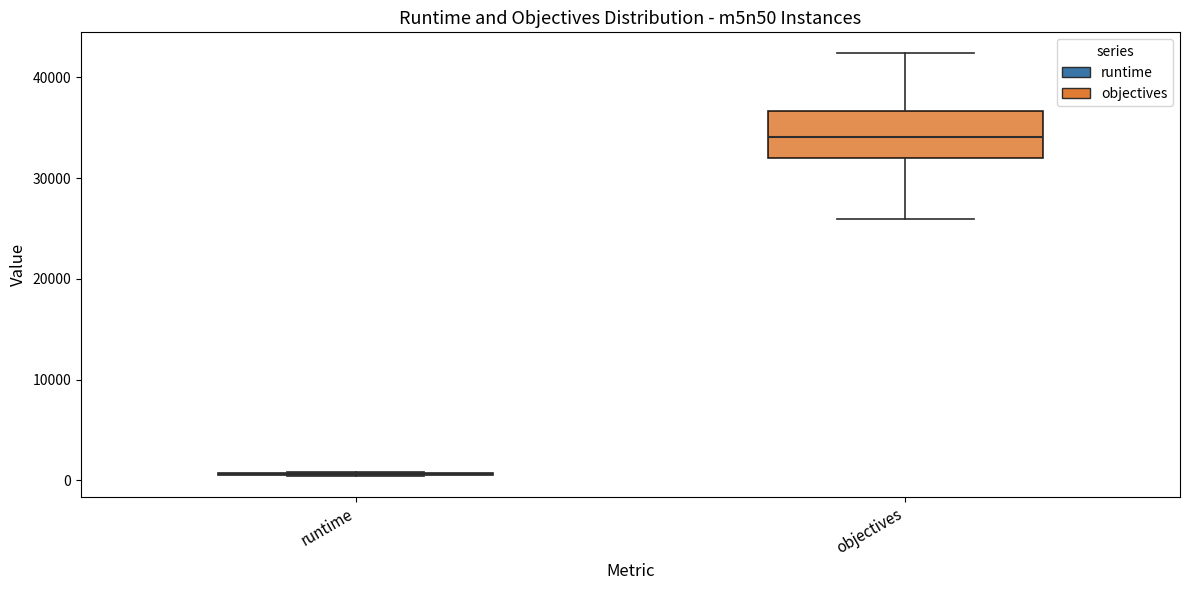

Reading left to right, transcribe this box plot: for each box, give where its median line is, the range the box spans, and where its two whiskers end, as read against the y-axis. The values are not printed on the chart, so give them approximately, as read against the axis.

runtime: box collapsed to a line at 1000, whiskers 0 to 1000
objectives: median 34000, box 32000 to 37000, whiskers 26000 to 42000